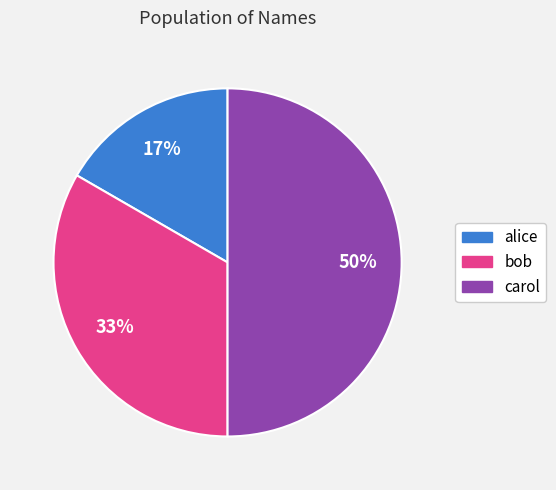

Do bob and carol together represent more than half of the pie?

Yes